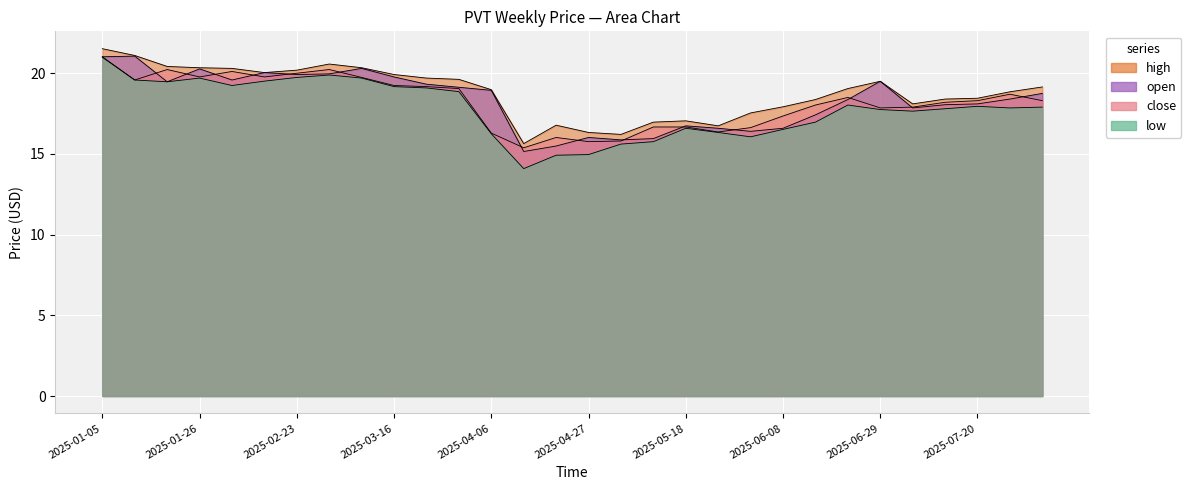

Which has a higher value, 2025-01-12 or 2025-06-29?

2025-01-12